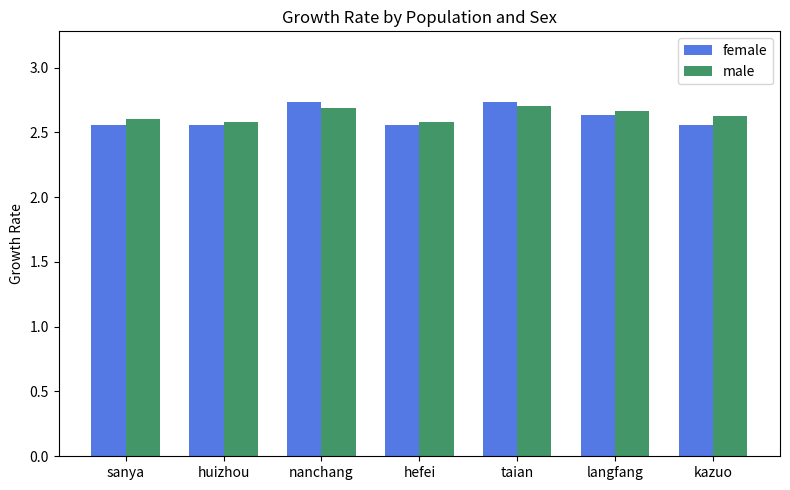

Which series has the largest range (max minus min)?

female